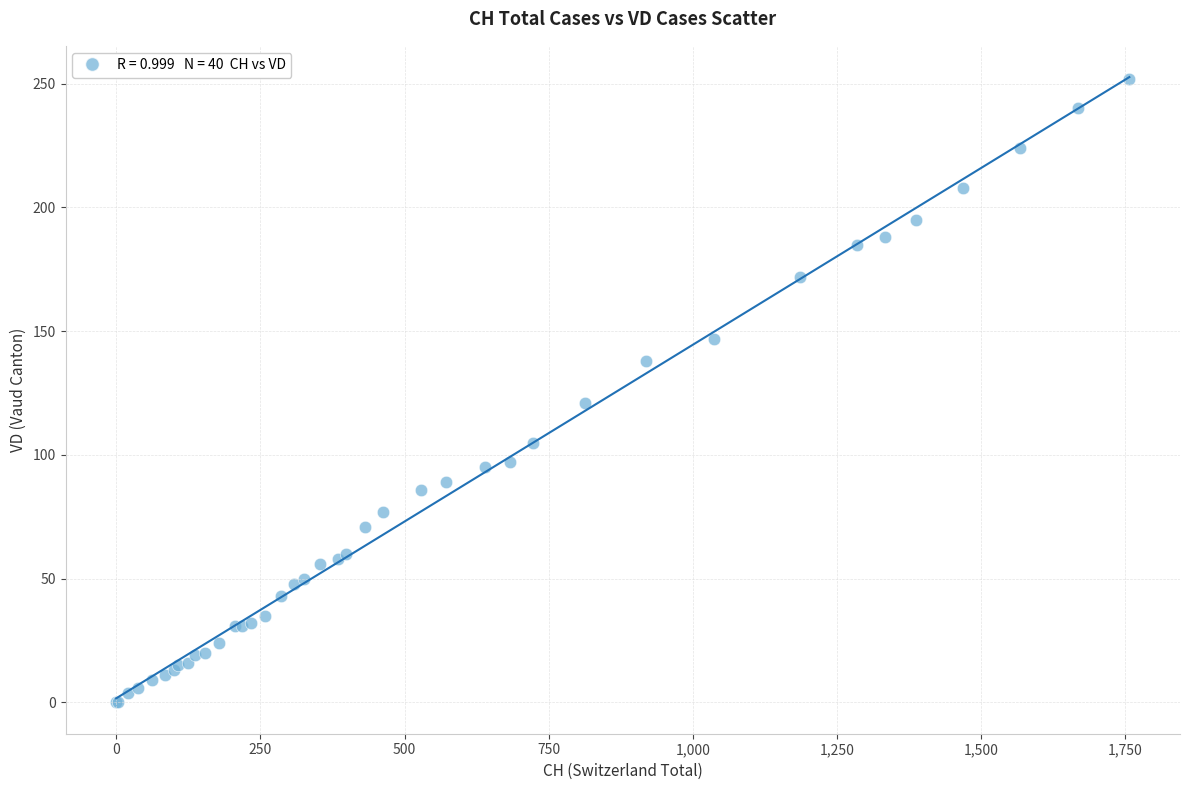

What Y value in the scatter plot is closest to 126?

121